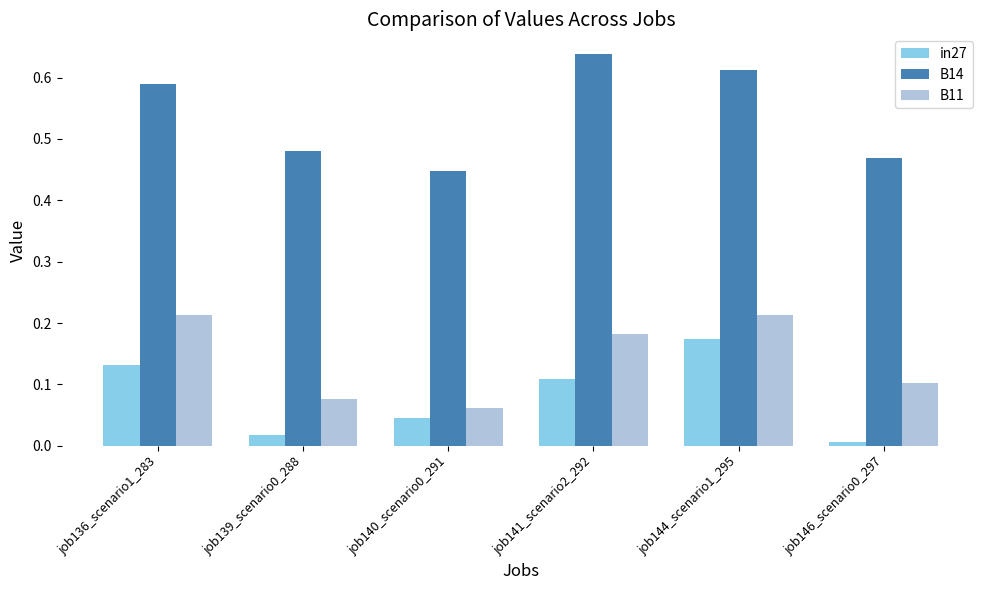

The in27 series shows 0.0 at job140_scenario0_291. True or false?

True